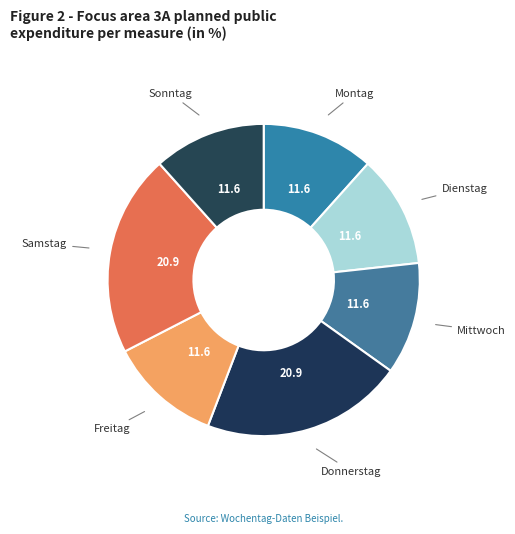

How many slices are in this pie chart?

7